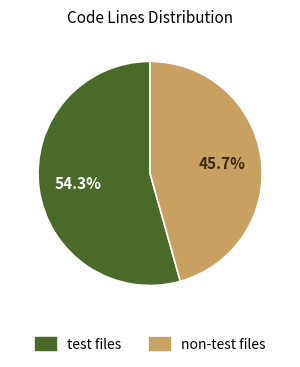

Does any single category account for the majority?

Yes